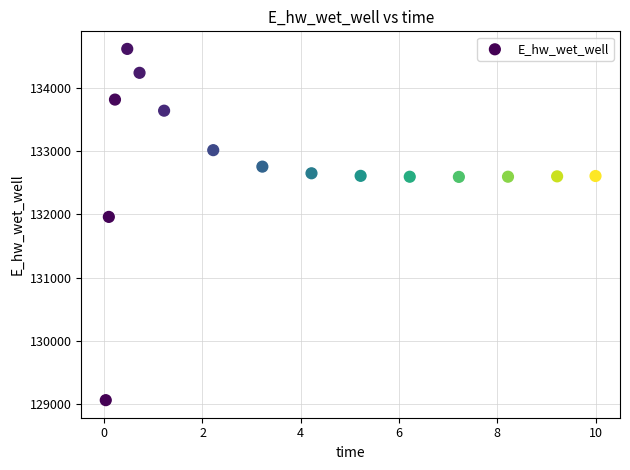

What is the range of X values (max minus min)?

10.0